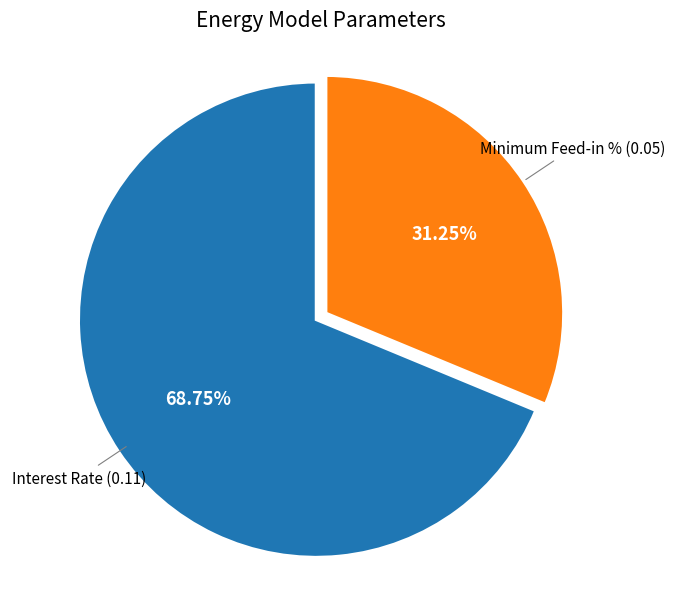

Count the number of slices in the pie.

2